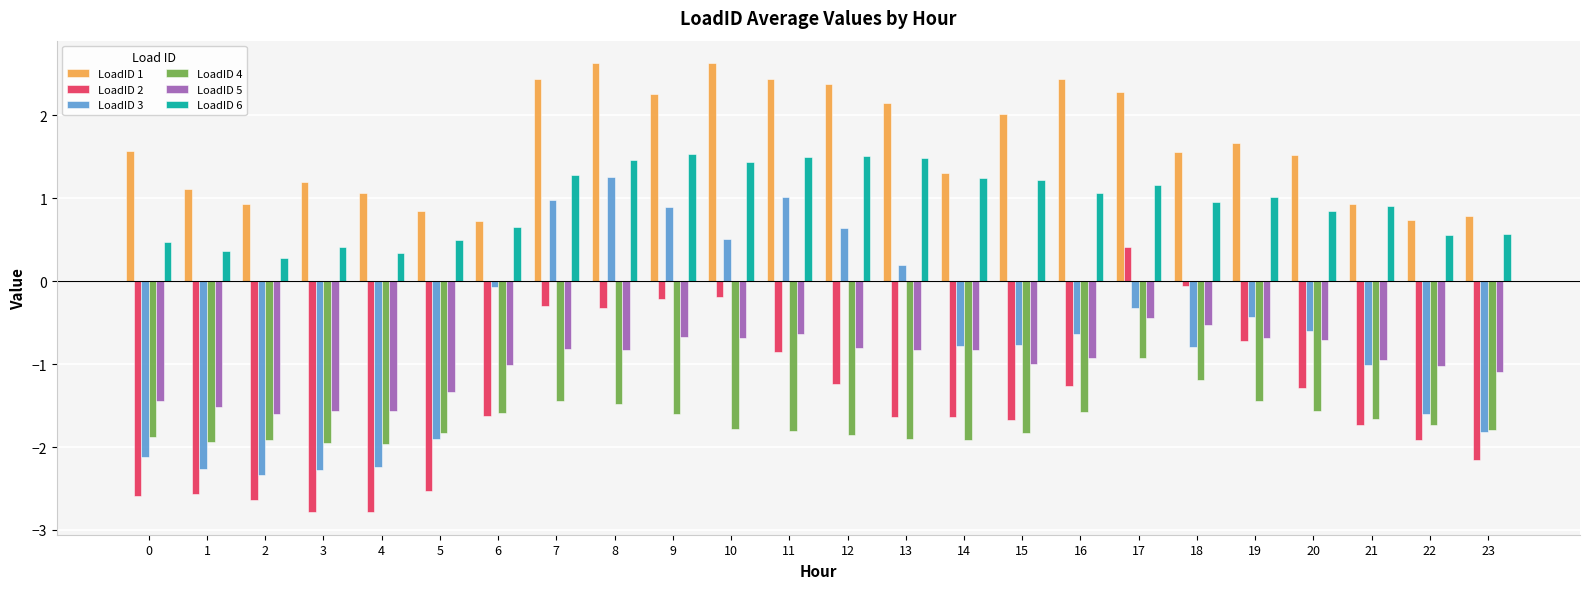

Read the LoadID 2 value at 16.

-1.3